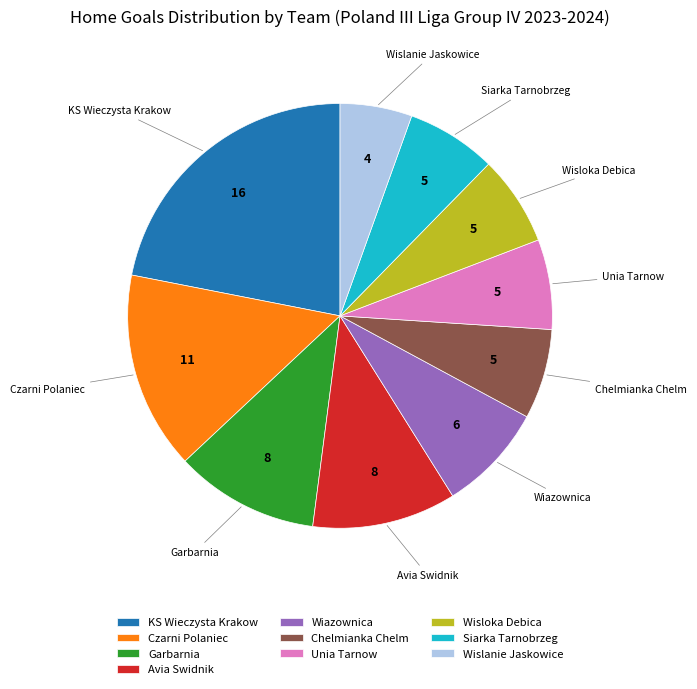

Which category has the biggest portion of the pie?

KS Wieczysta Krakow